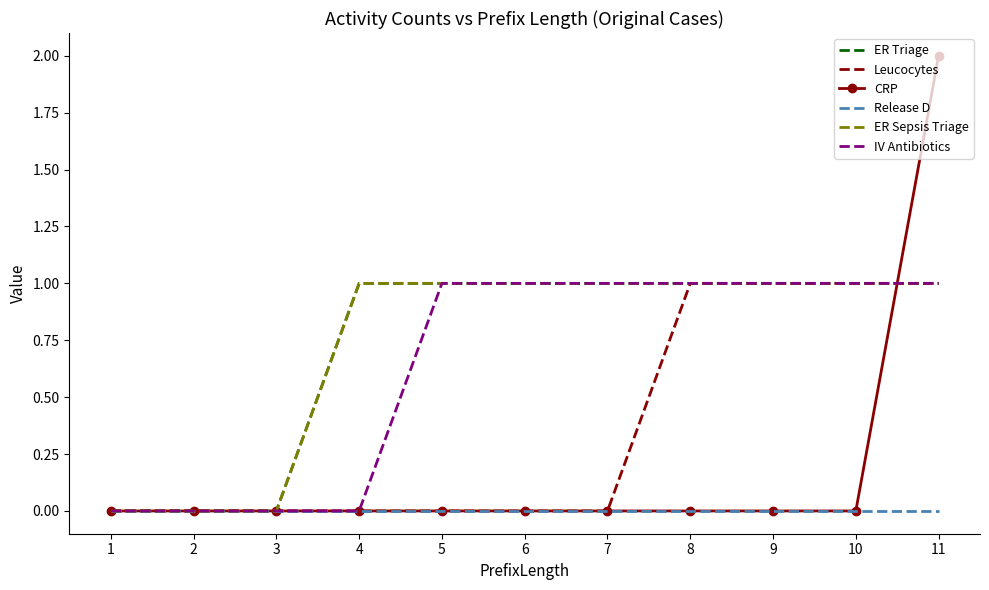

True or false: IV Antibiotics and Leucocytes cross at least once.

False